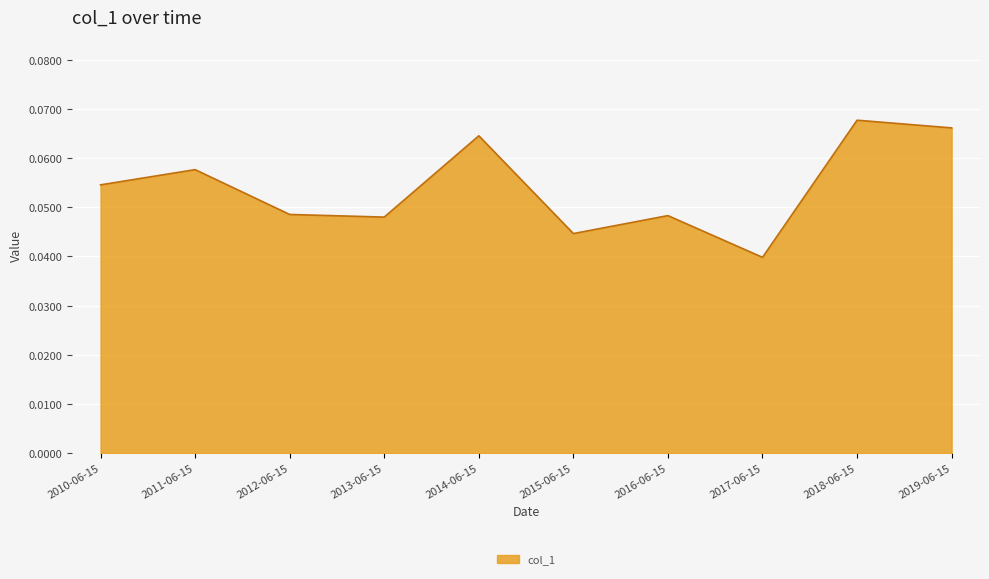

How many values are between 0 and 1?

10